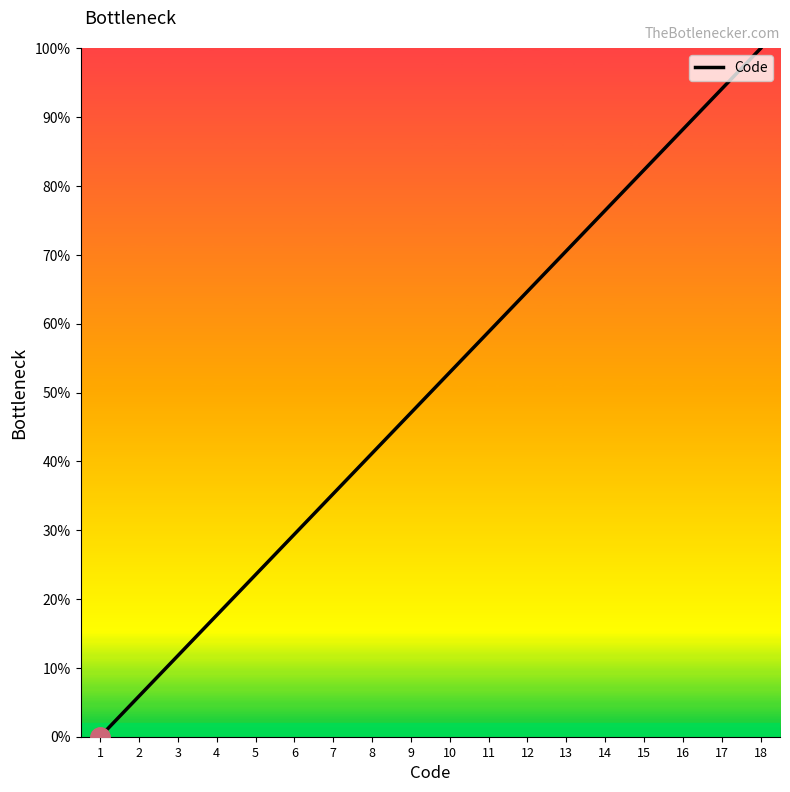

True or false: the data has more than 1 interior local peaks.

False